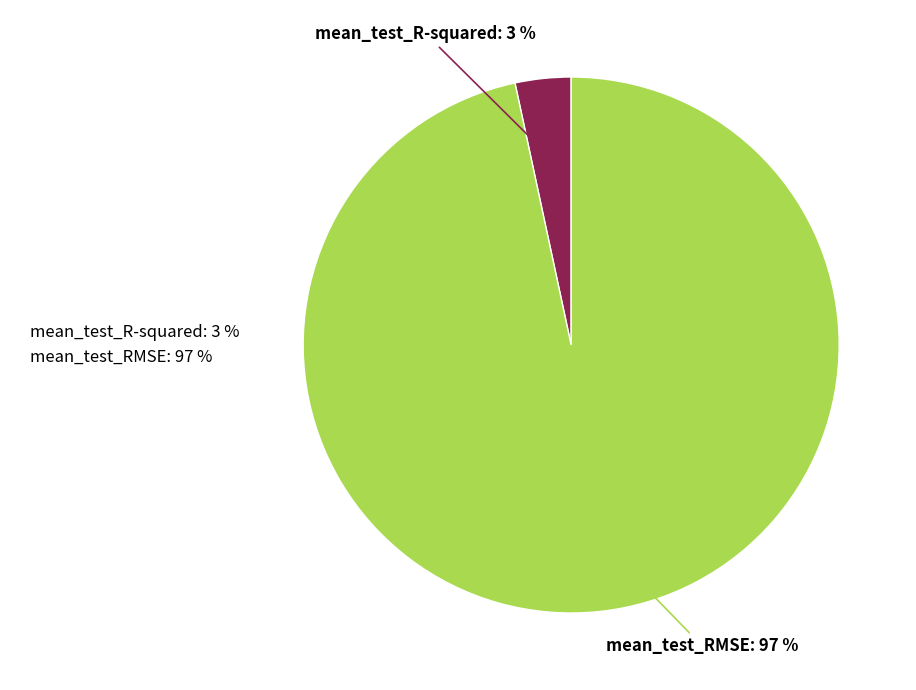

What percentage is the mean_test_RMSE slice, to the nearest percent?

97%